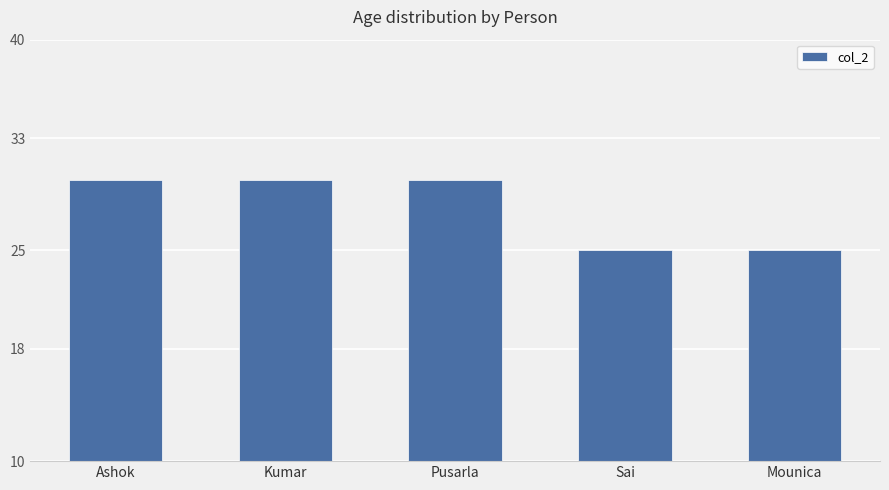

What is the smallest value displayed?

25